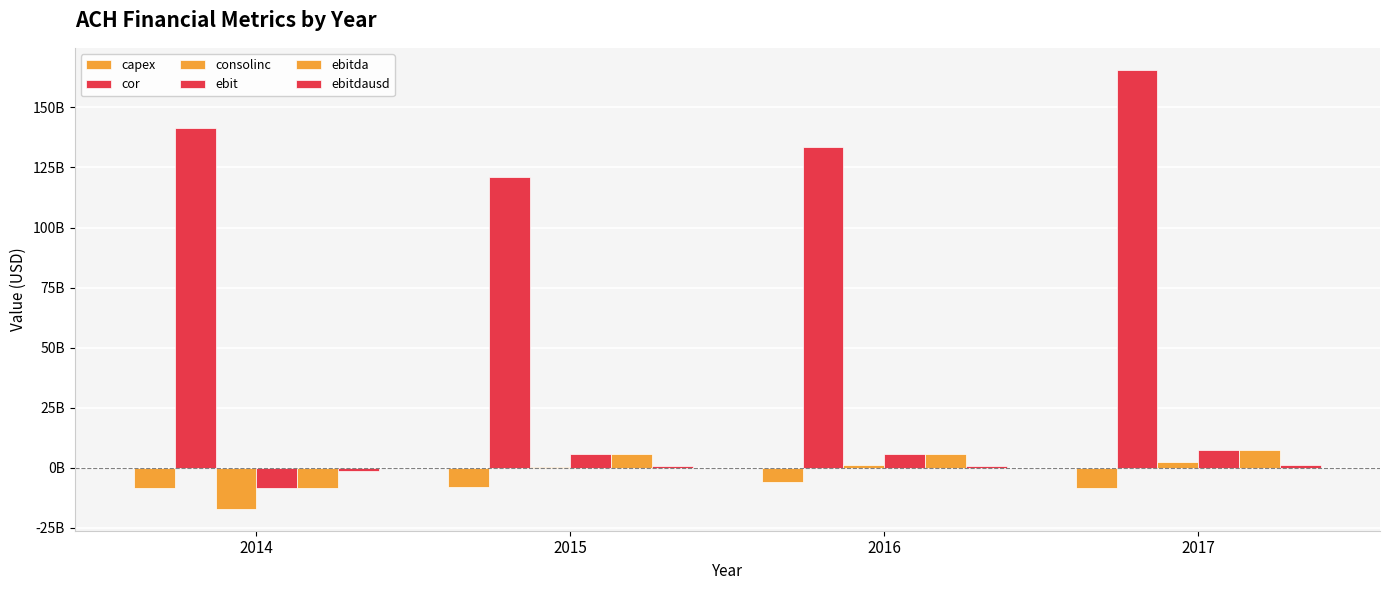

Is the value of ebit at 2015 greater than the value of cor at 2015?

No